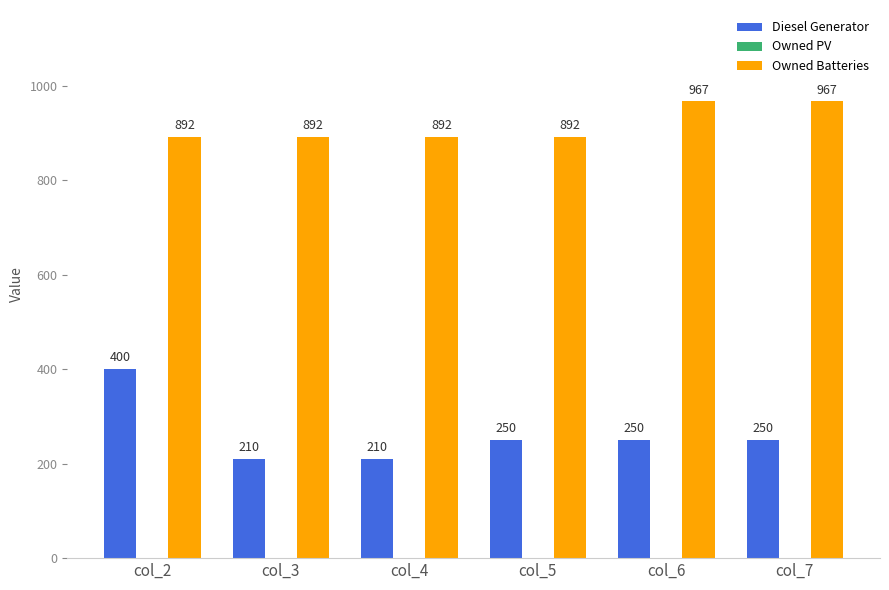

Reading right to left, extract all data points from this chart.

Diesel Generator: col_7=250	col_6=250	col_5=250	col_4=210	col_3=210	col_2=400
Owned Batteries: col_7=967	col_6=967	col_5=892	col_4=892	col_3=892	col_2=892